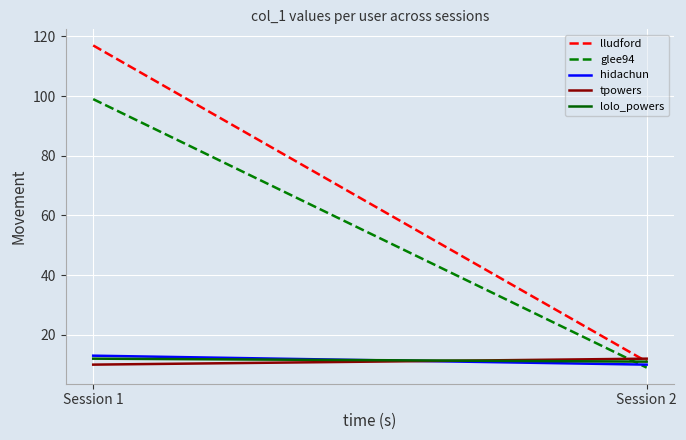

Which series changed the most between Session 1 and Session 2?

lludford